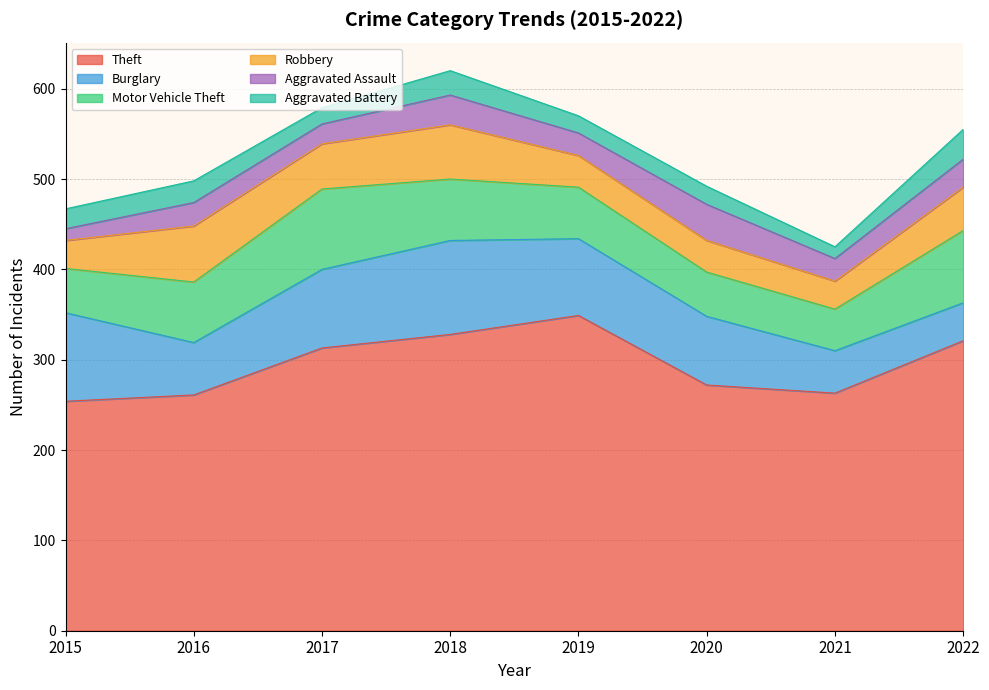

What is the value of the Aggravated Assault point at the 6th from the left?

40